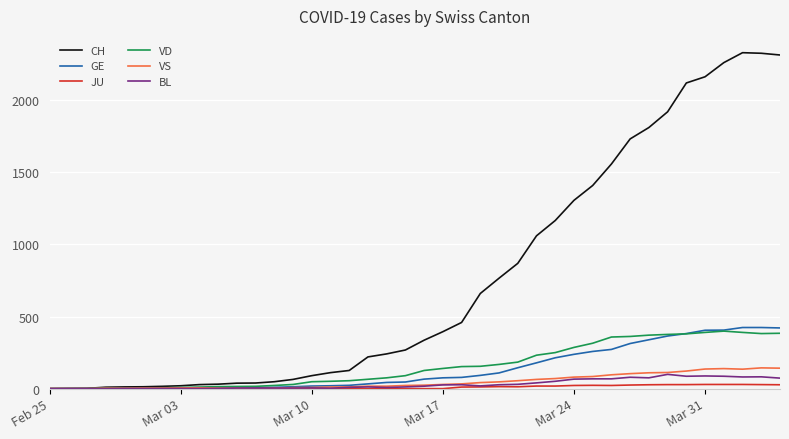

How many lines are shown in the chart?

6